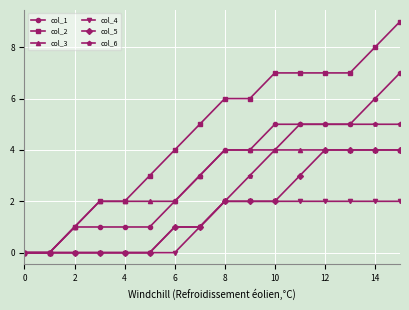

Which series has the largest total across all categories?

col_2